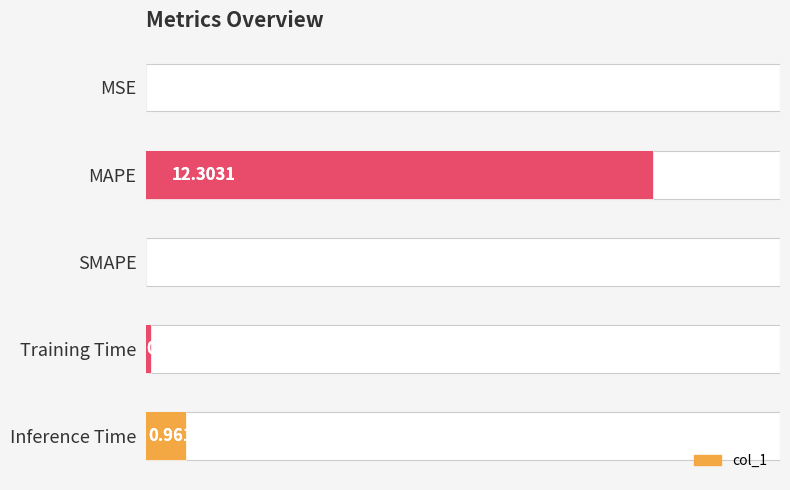

The value at Inference Time is 1.0. True or false?

True